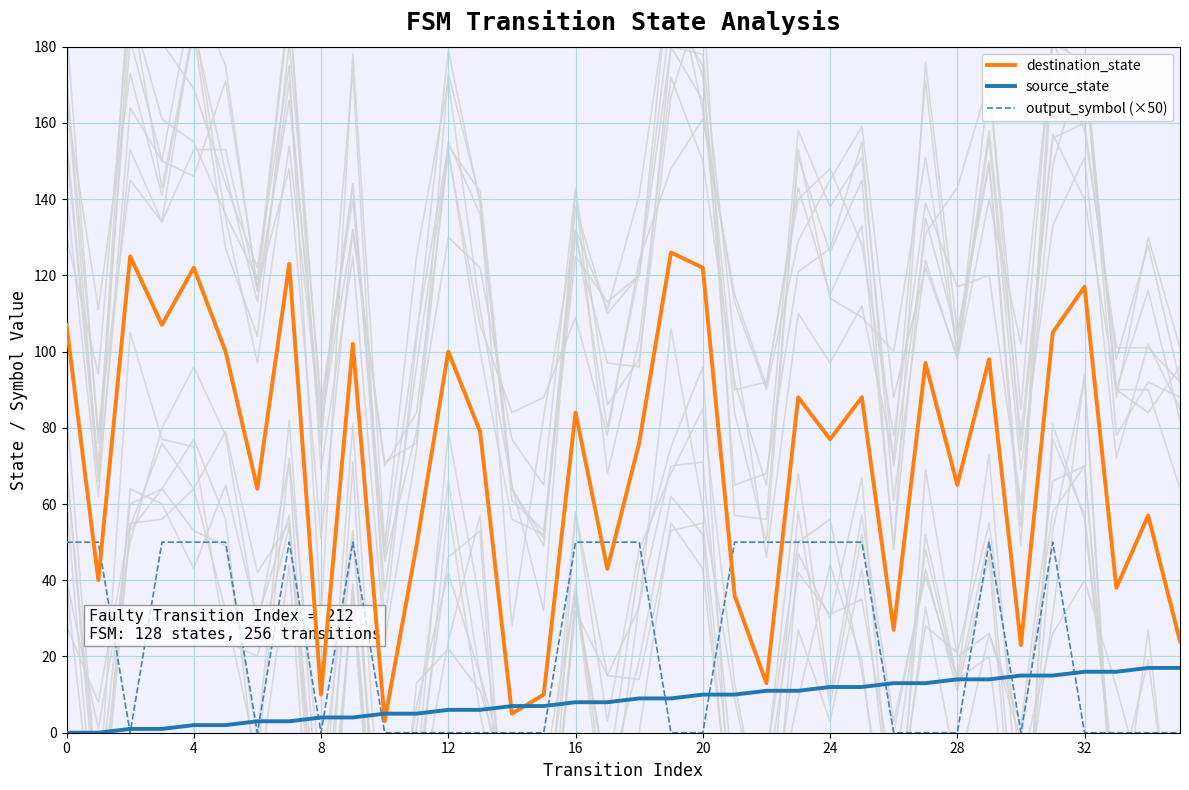

What is the difference between the second highest and second lowest values in the output_symbol (×50) series?

50